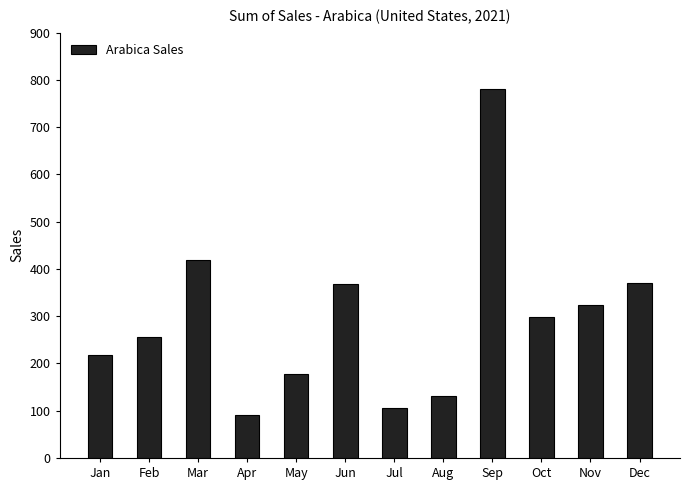

What is the value of the 7th bar from the left?

106.0